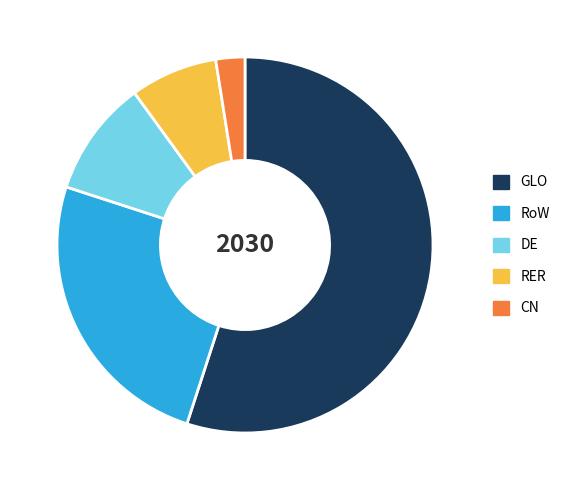

Is it true that RoW is 39% of the pie?

False